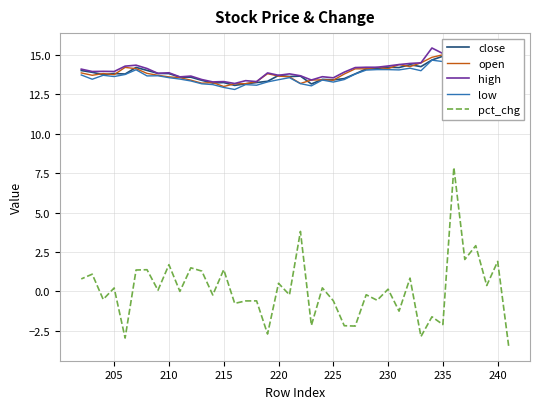

List the series in order of their peak value, highest first.

high, close, open, low, pct_chg